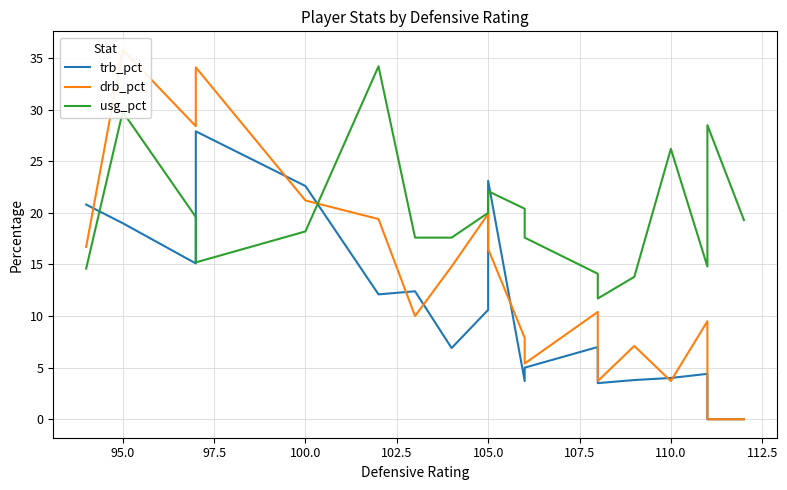

What is the sum of the drb_pct values at 105.0 and 102.5?

40.6